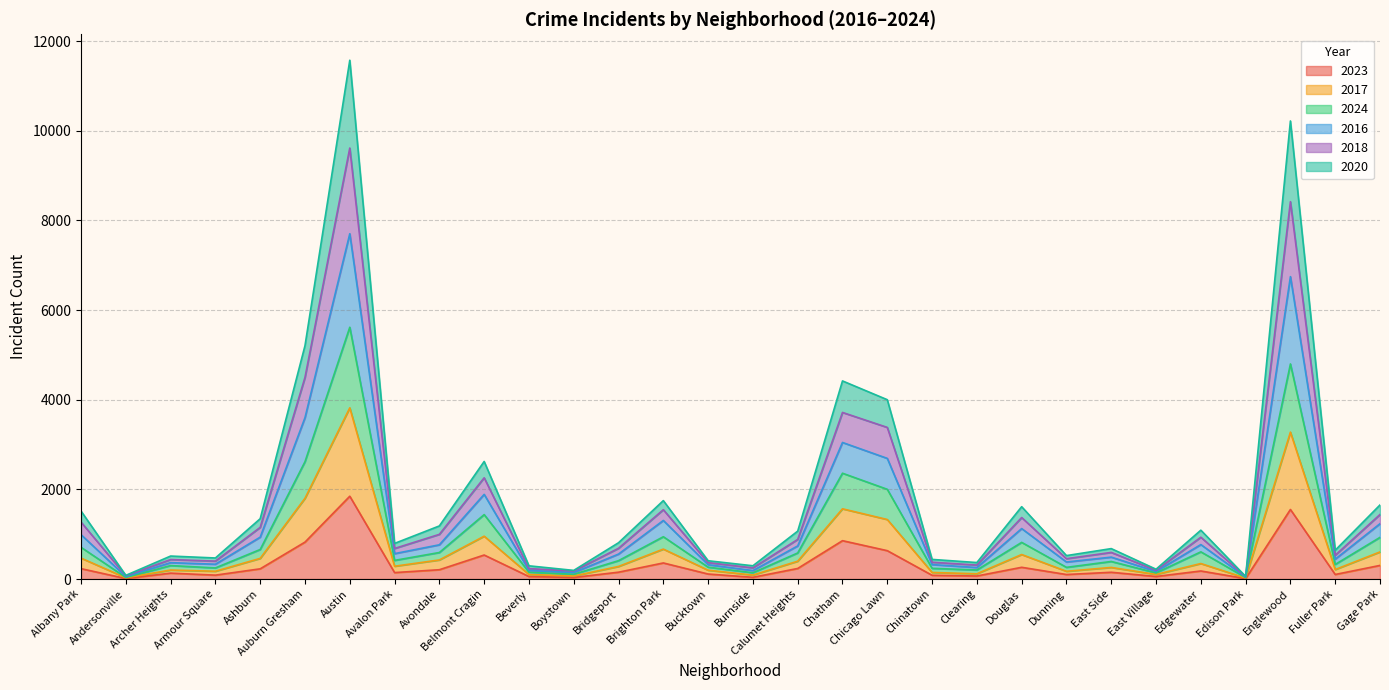

True or false: 2023 and 2024 intersect in this chart.

False